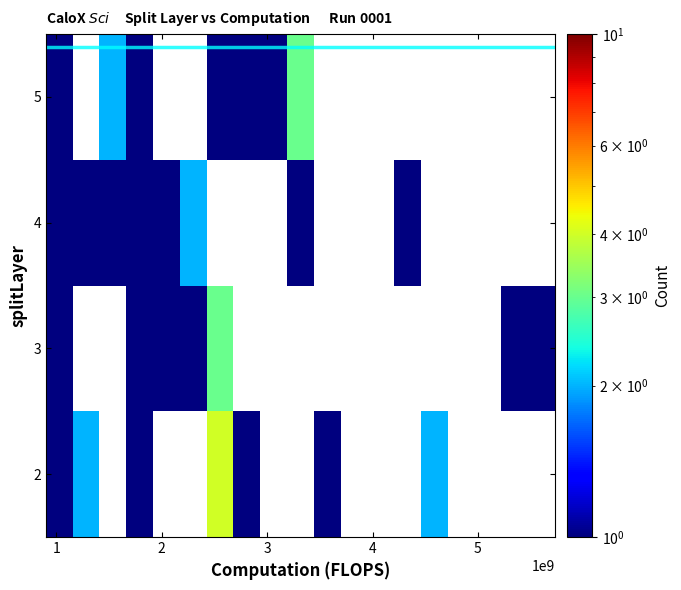

Rank the series by their average value, from lowest to highest.

2, 3, 4, 5